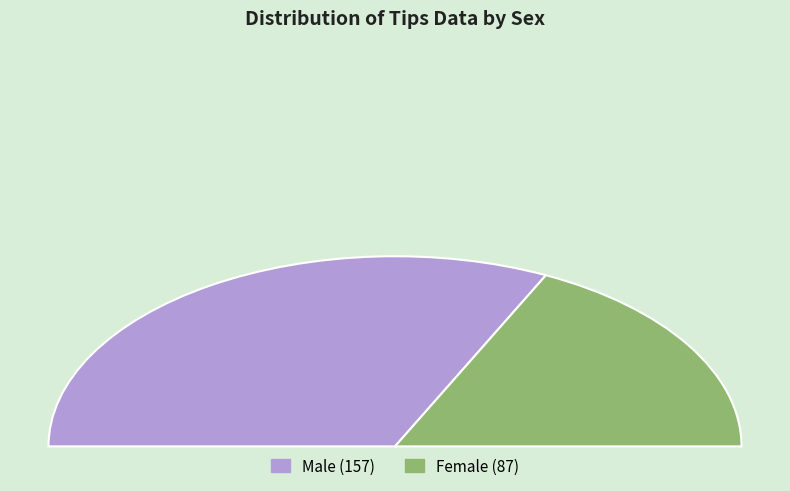

What is the total percentage of Male and Female?

100.0%